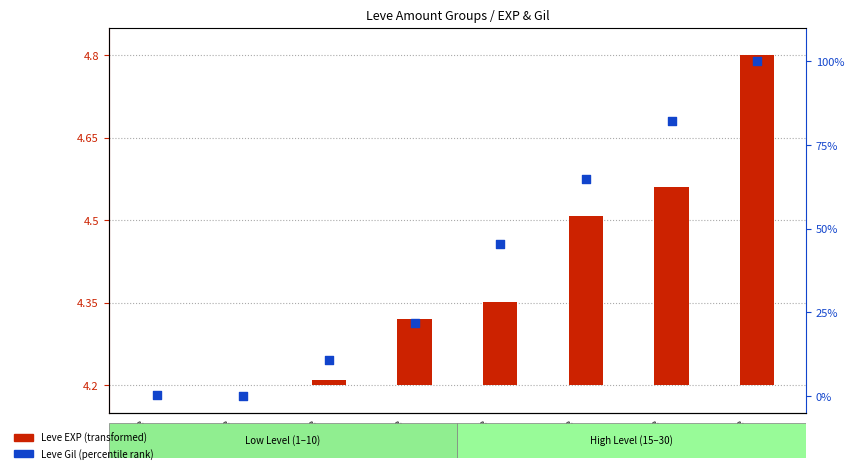

What is the change in value from Leve
Lvl5 to Leve
Lvl15?

+34.6